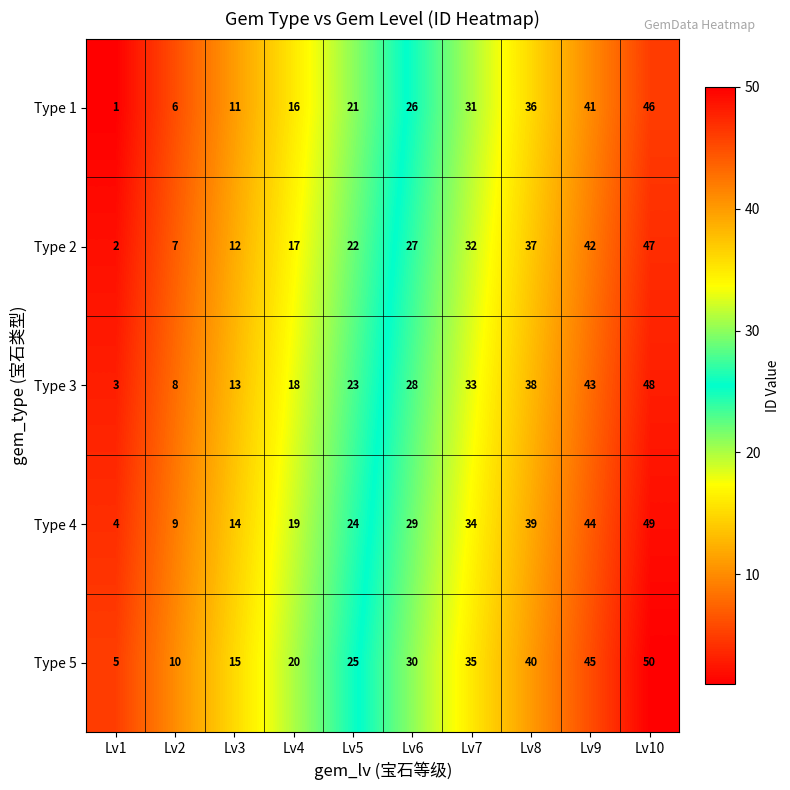

How many values in the Type 4 series are below 29?

5